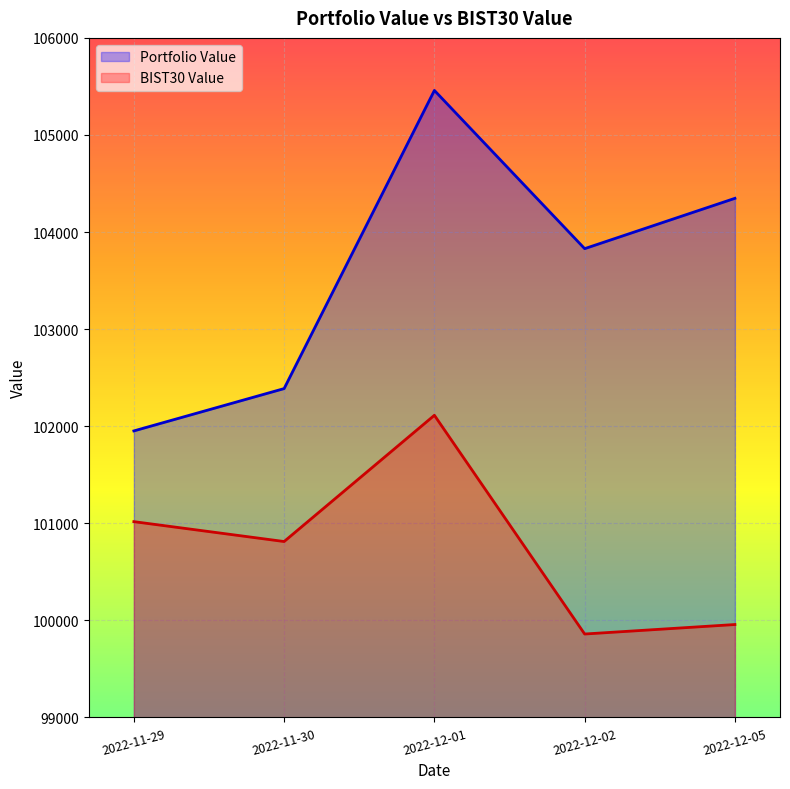

Rank the series at 2022-11-29 from lowest to highest value.

BIST30 Value, Portfolio Value